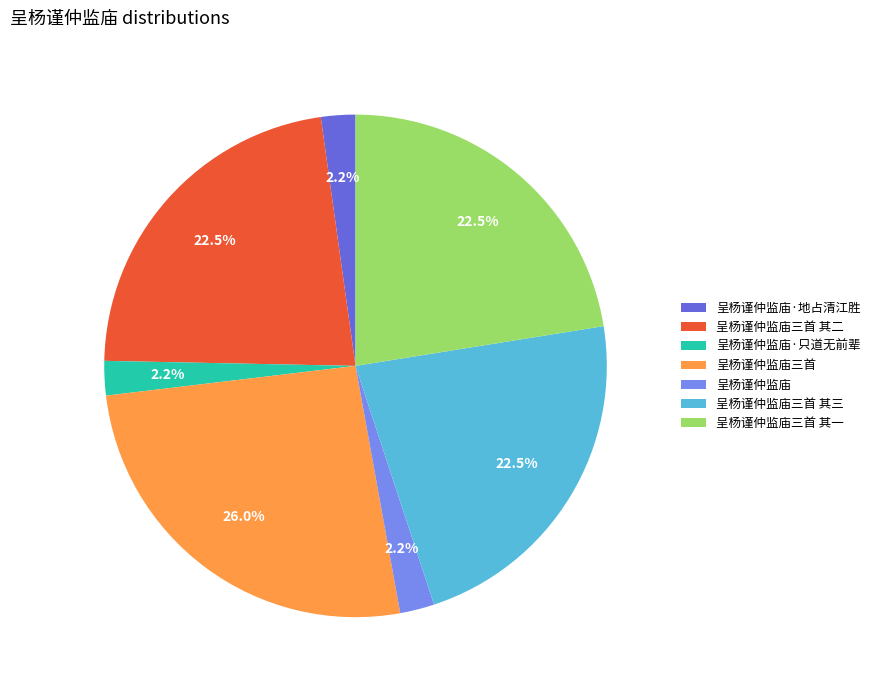

Does 呈杨谨仲监庙·地占清江胜 account for over 50% of the chart?

No